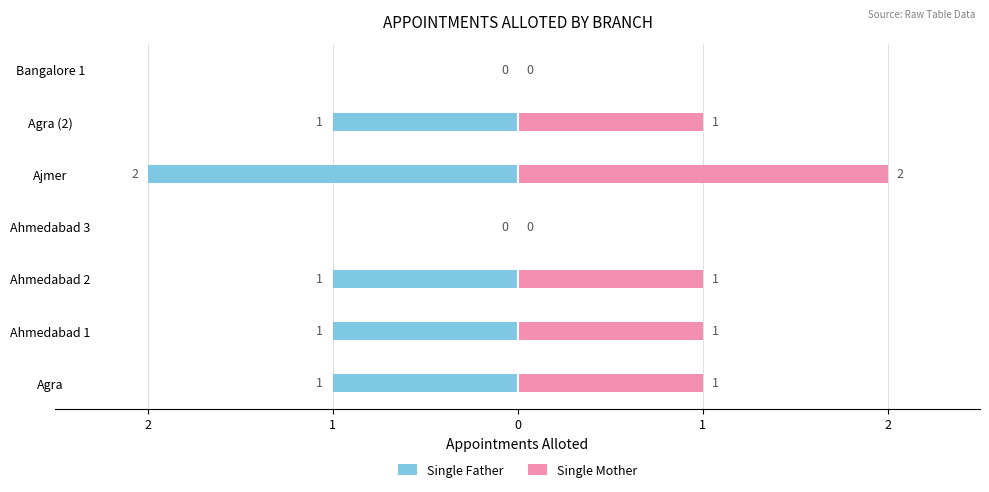

What is the value of the Single Mother bar at the 3rd from the left?

1